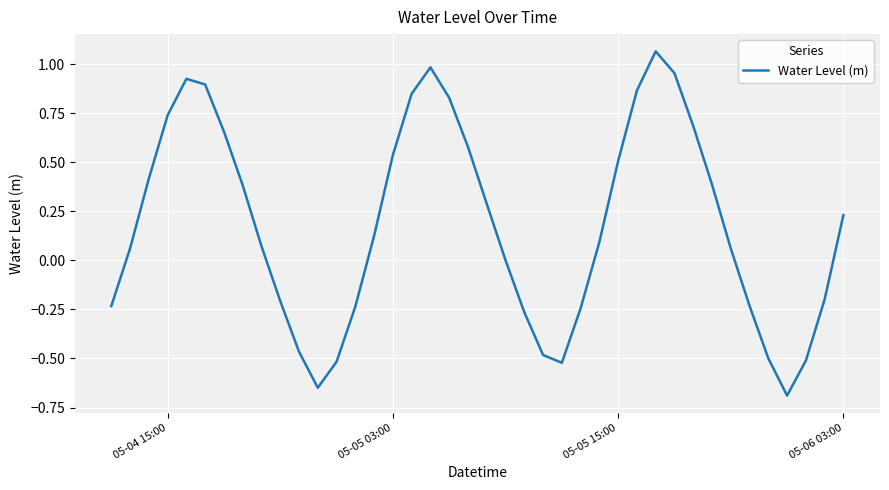

What is the difference between the maximum and minimum values?

1.8